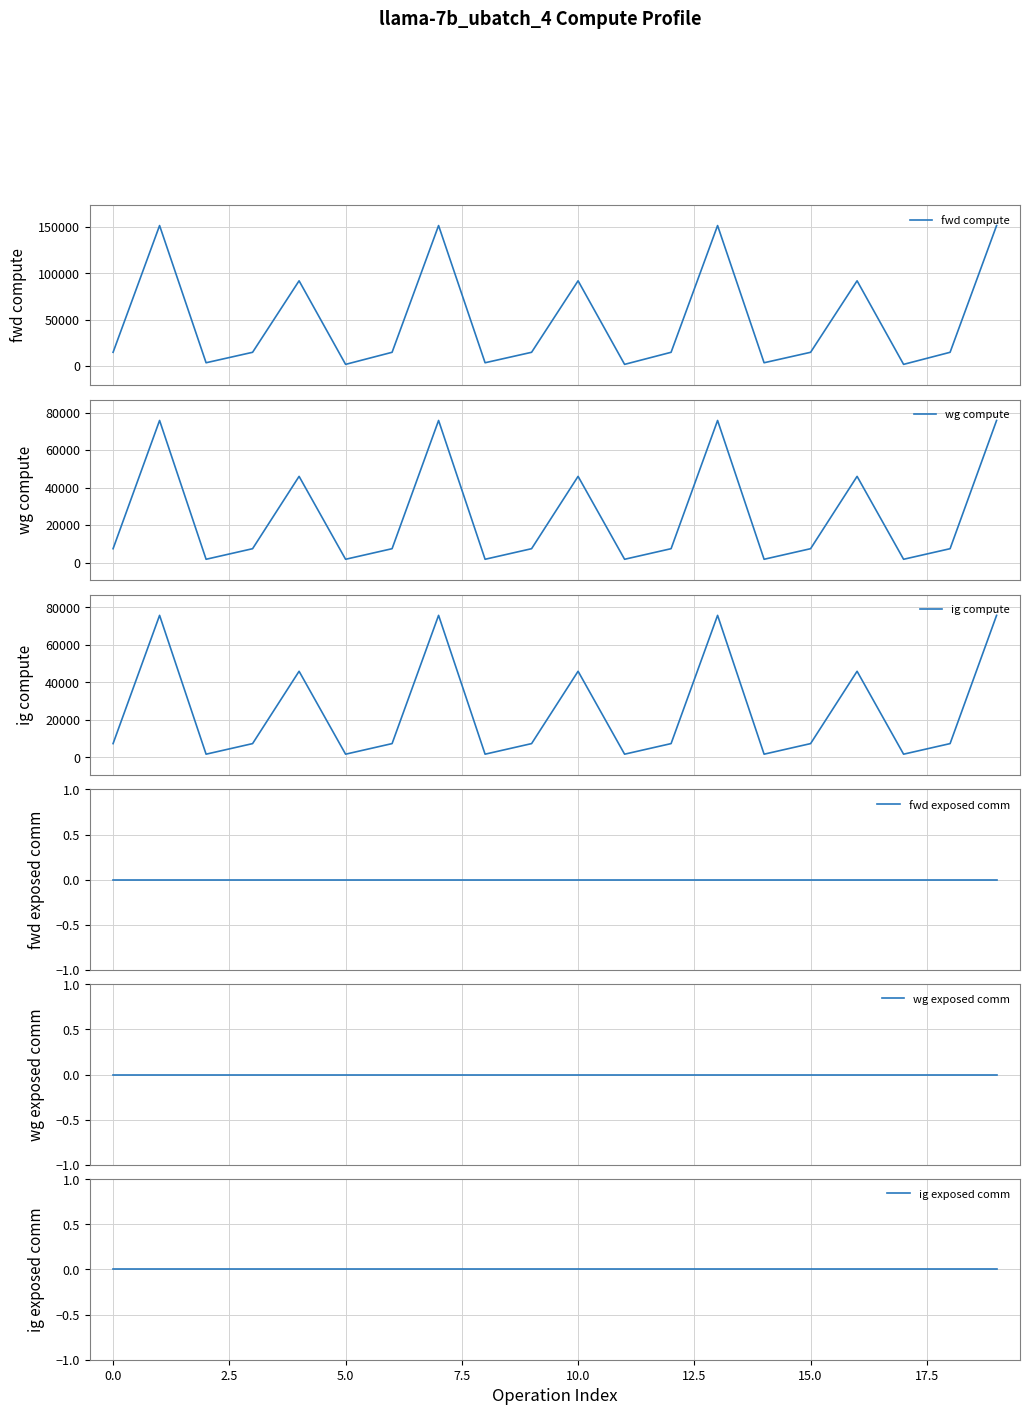

Read the fwd compute value at 16.

91916.8